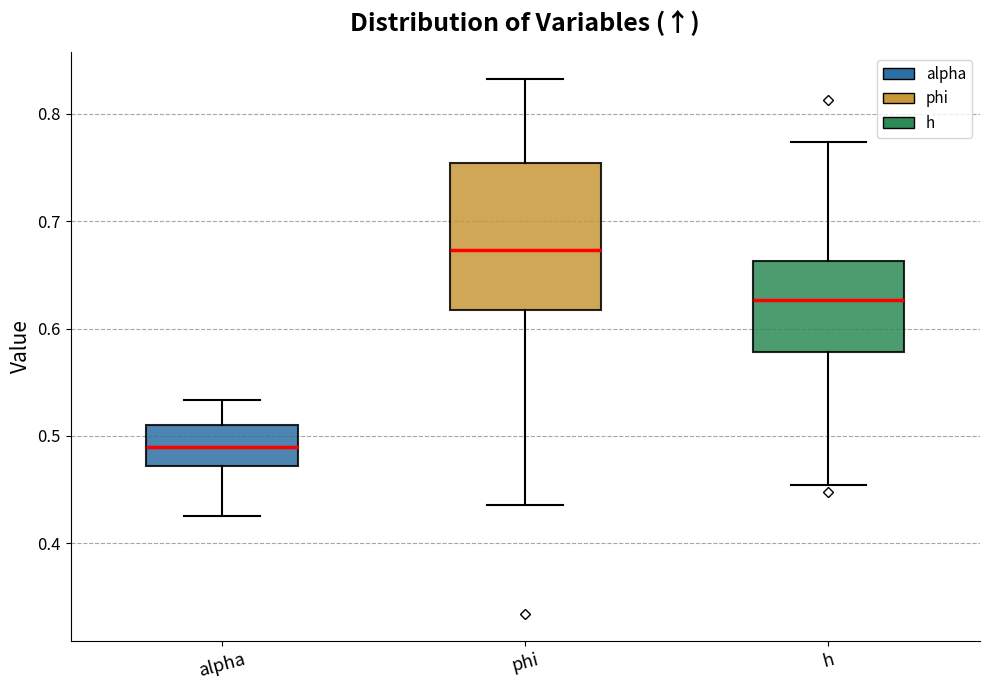

Where is the lower edge of the box for h on the y-axis? The values are not printed on the chart, so give them approximately, as read against the axis.

0.58